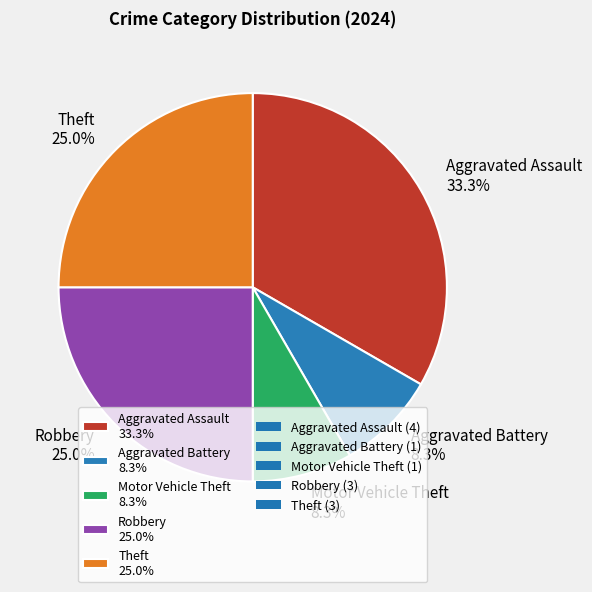

Is there any slice that represents more than half of the pie?

No